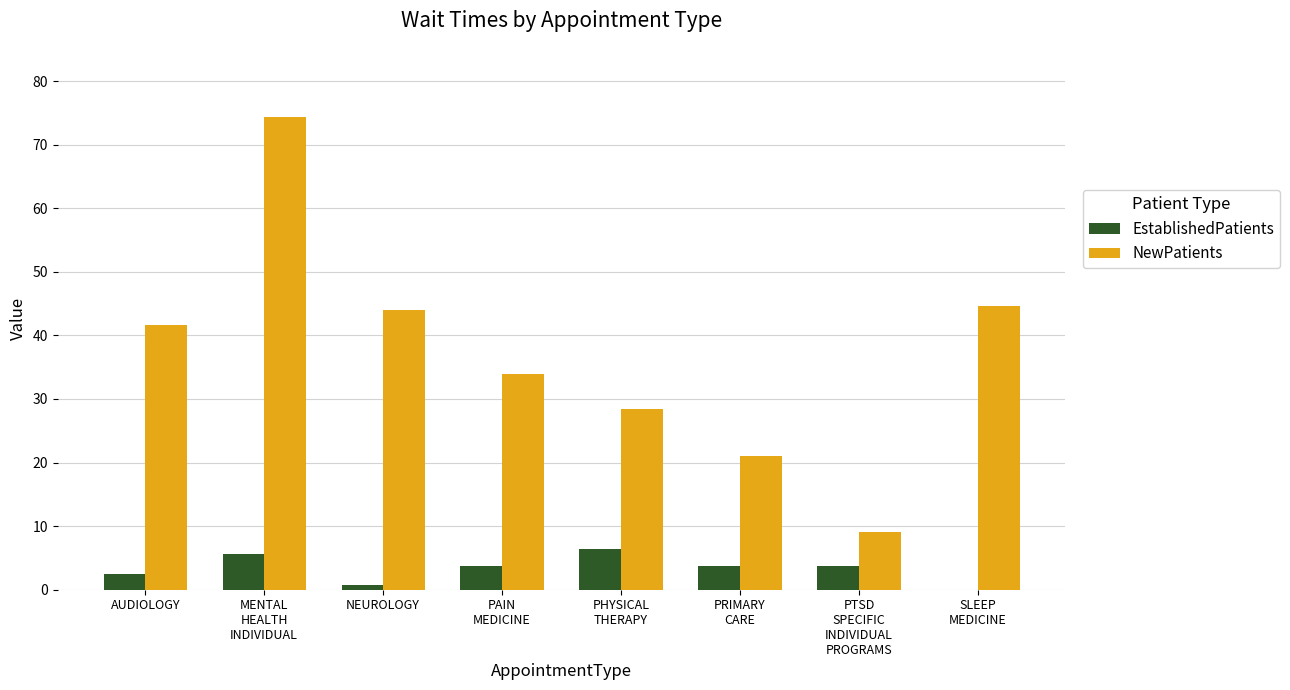

The value of NewPatients at MENTAL
HEALTH
INDIVIDUAL is 74.3. True or false?

True